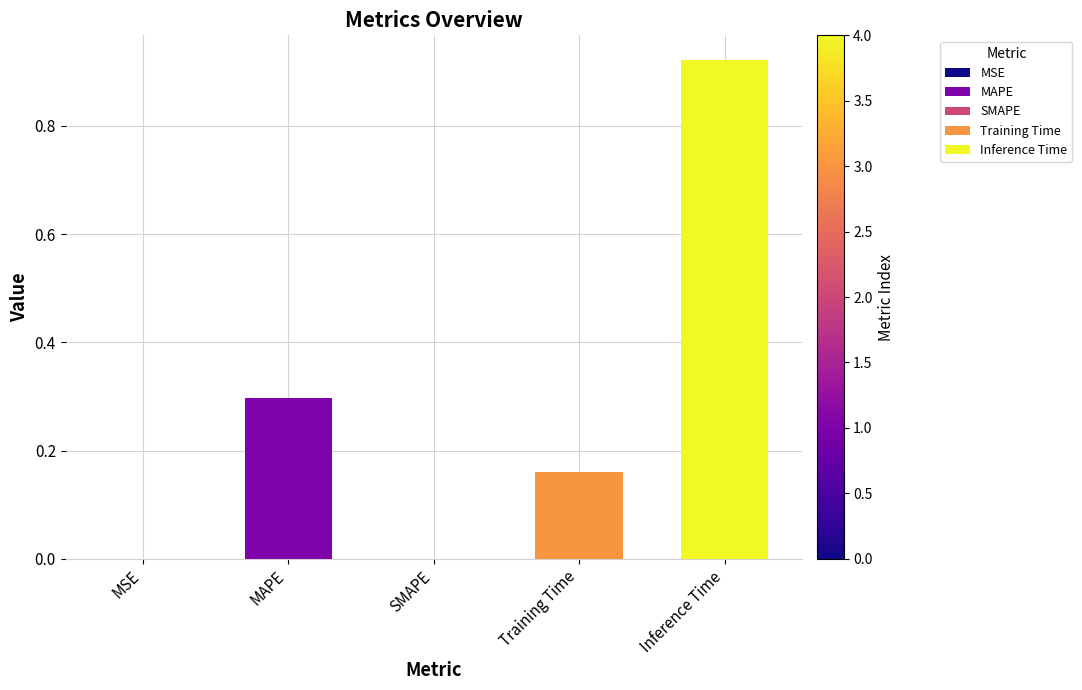

Read the value at MAPE.

0.3